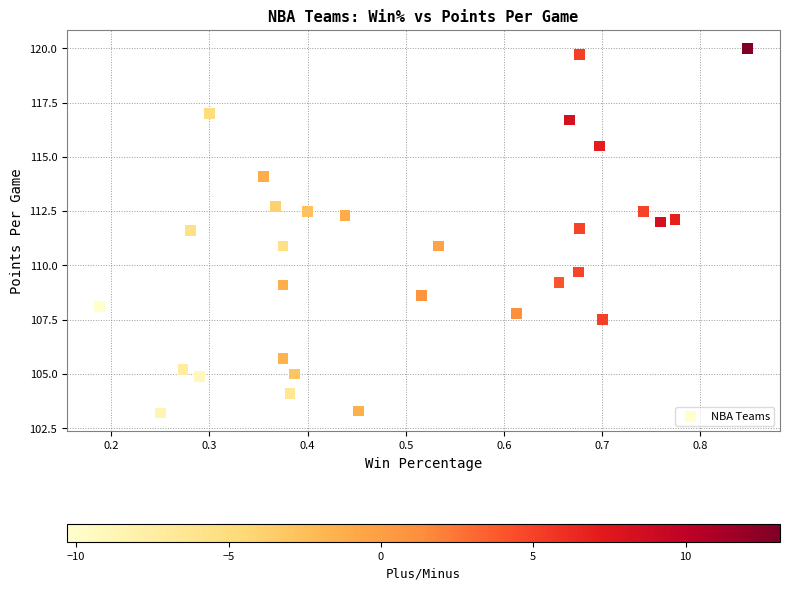

What is the range of X values (max minus min)?

0.7